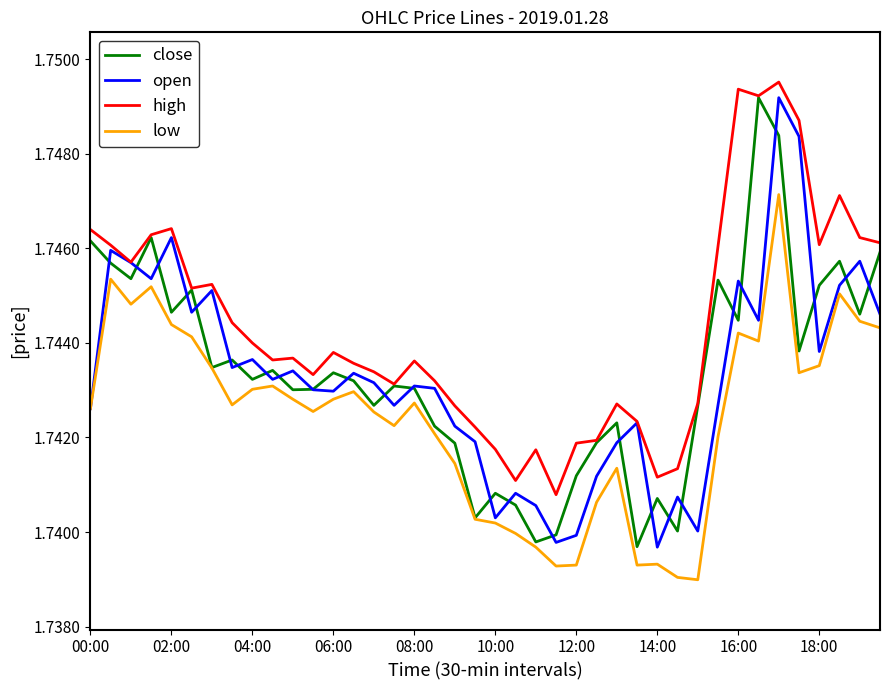

True or false: low and high intersect in this chart.

False